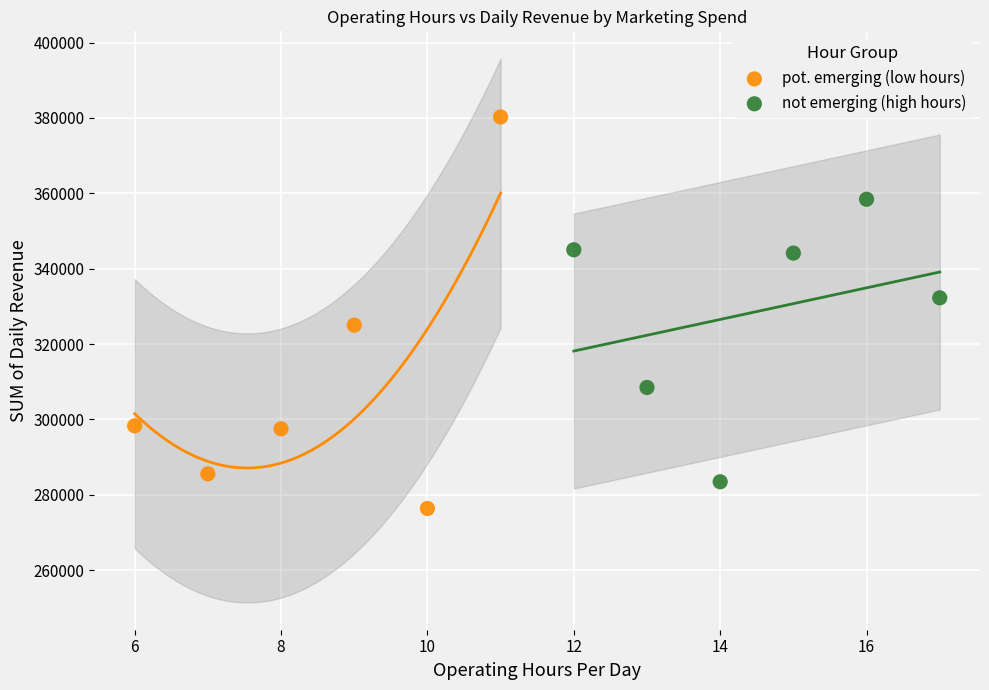

Which series contains the lowest Y value?

pot. emerging (low hours)